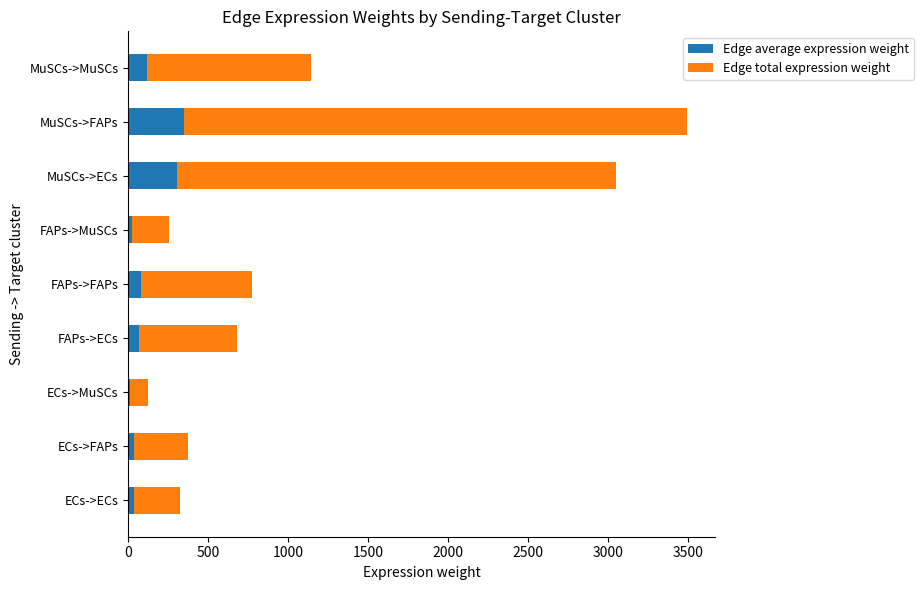

What is the sum of the Edge average expression weight values at FAPs->FAPs and MuSCs->MuSCs?

191.5